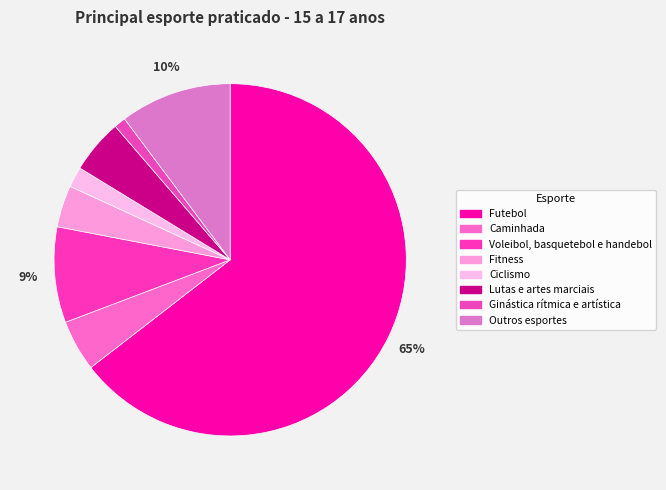

What is the largest slice in the pie chart?

Futebol